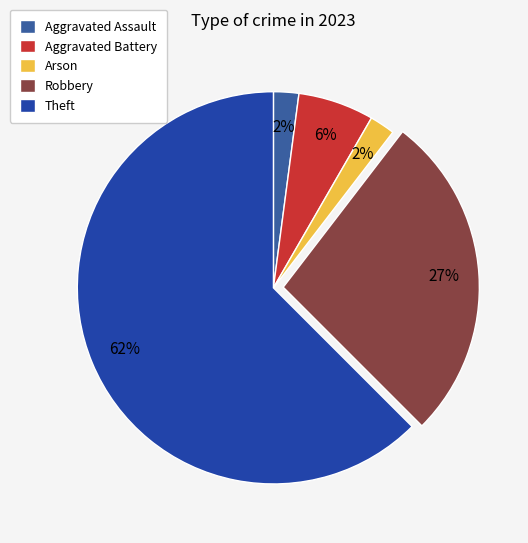

What percentage is the Theft slice, to the nearest percent?

63%